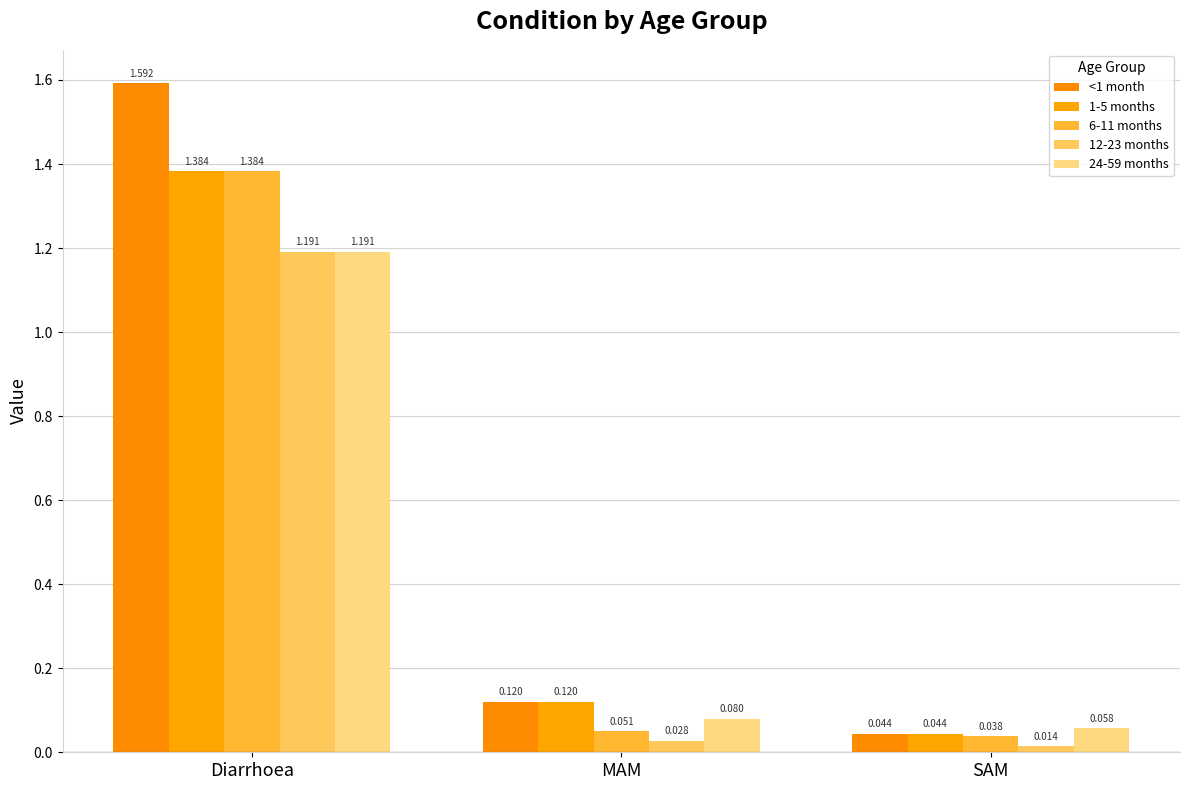

Which series has the largest total across all categories?

<1 month